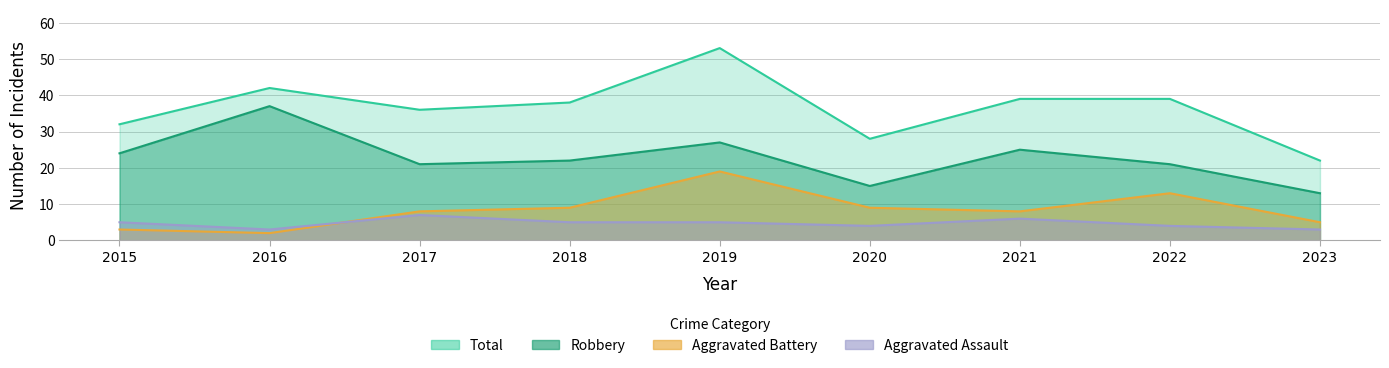

At which category is the sum across all series the highest?

2019